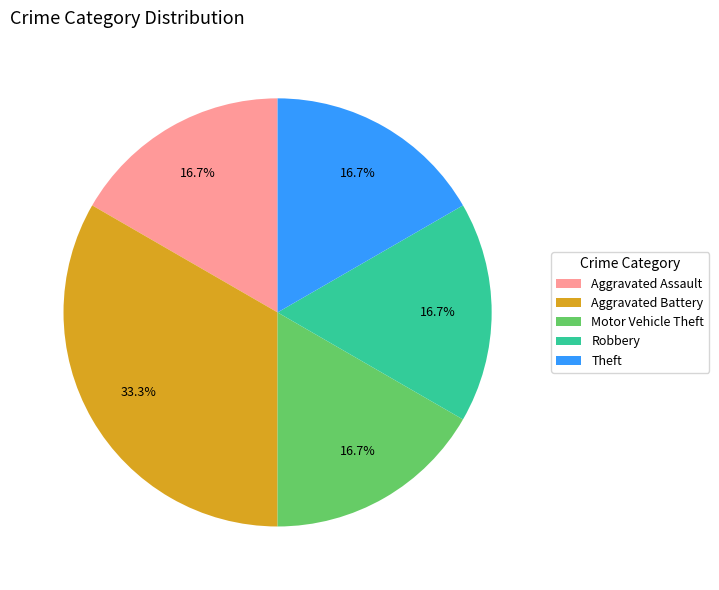

Between Aggravated Battery and Theft, which is larger?

Aggravated Battery